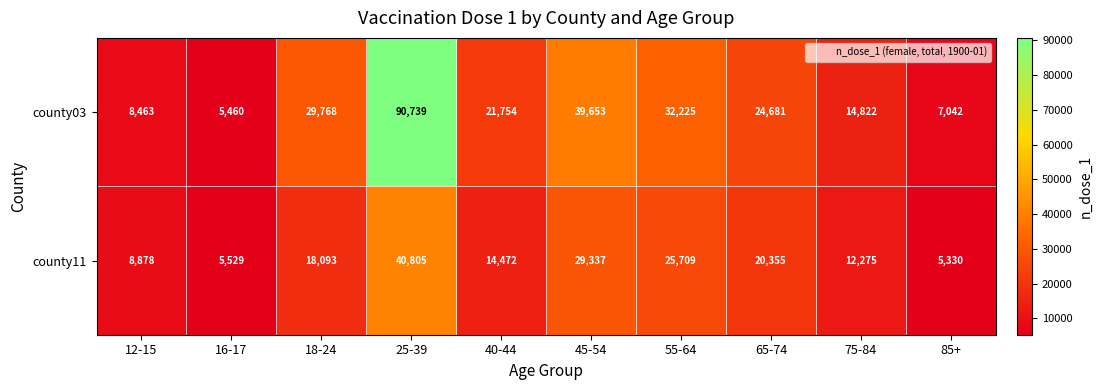

What is the approximate value of county11 at 65-74?

20355